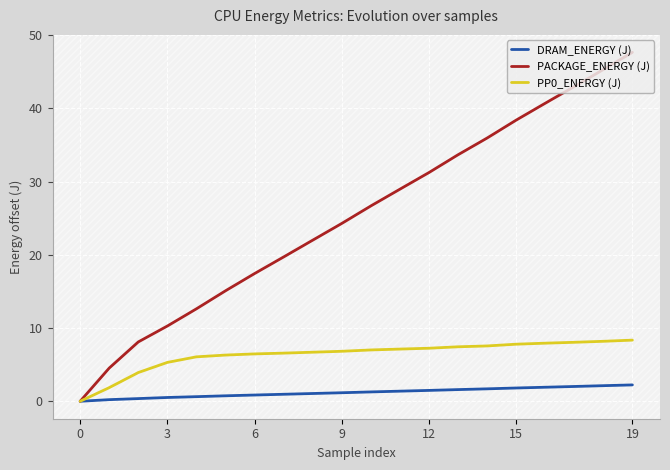

True or false: PP0_ENERGY (J) and PACKAGE_ENERGY (J) intersect in this chart.

False